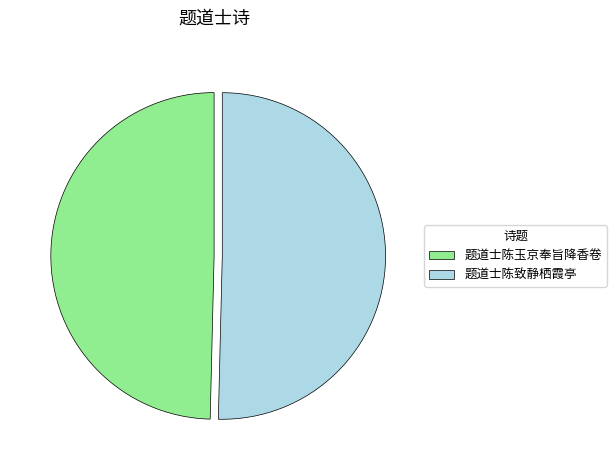

Do 题道士陈致静栖霞亭 and 题道士陈玉京奉旨降香卷 together represent more than half of the pie?

Yes